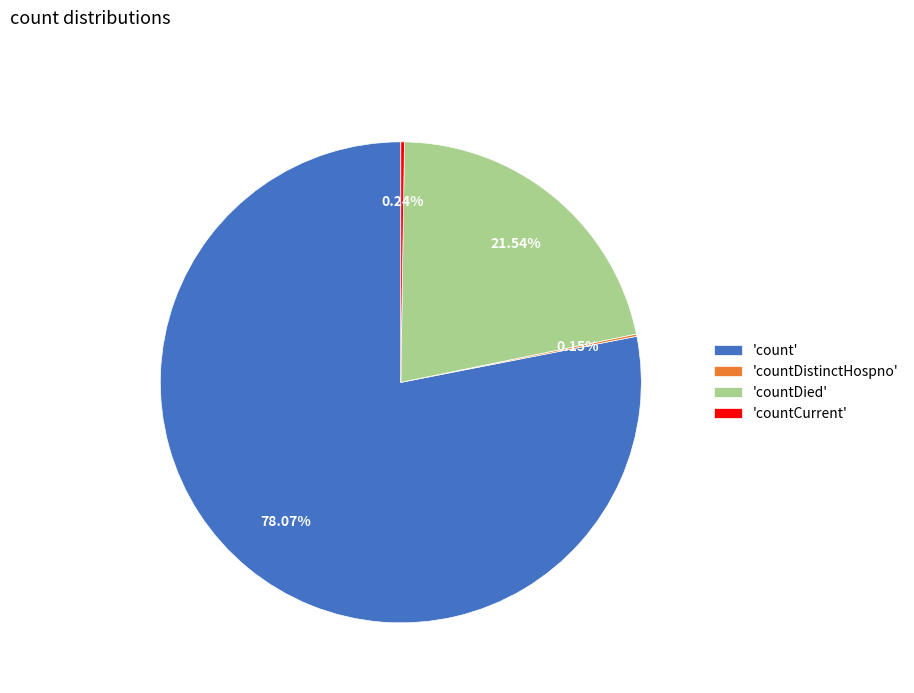

Which category accounts for the majority?

'count'